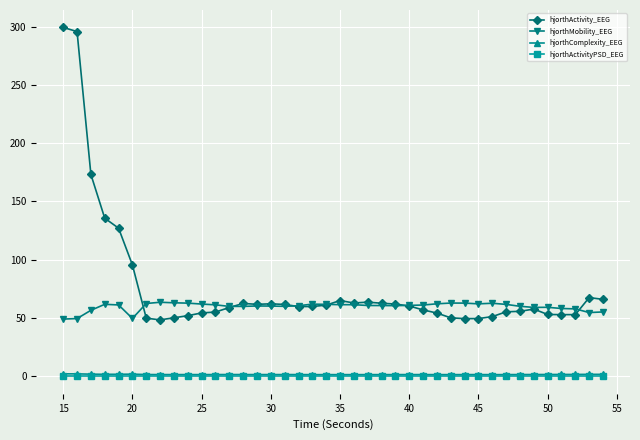

True or false: hjorthActivityPSD_EEG has more than 2 interior local peaks.

True